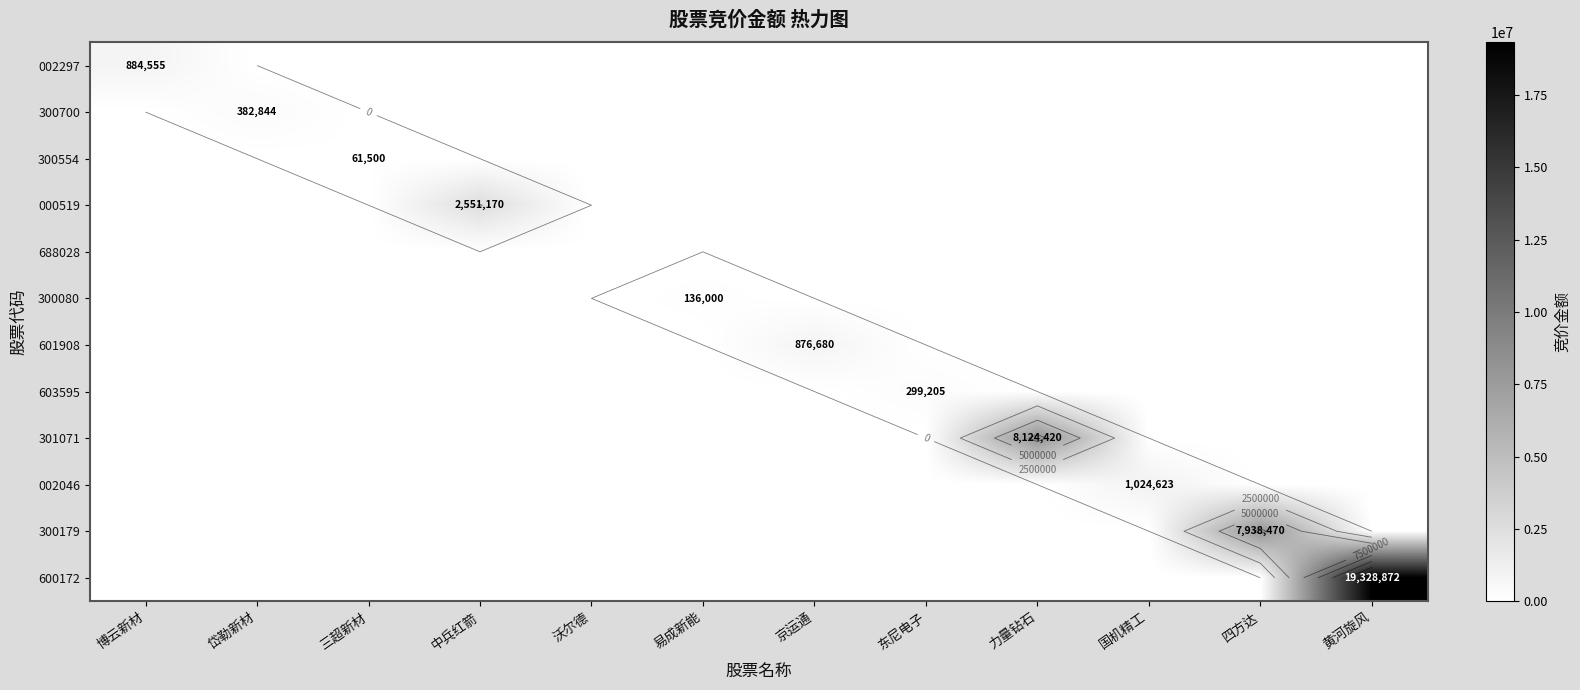

Rank the series by their maximum value, from highest to lowest.

600172, 301071, 300179, 000519, 002046, 002297, 601908, 300700, 603595, 300080, 300554, 688028